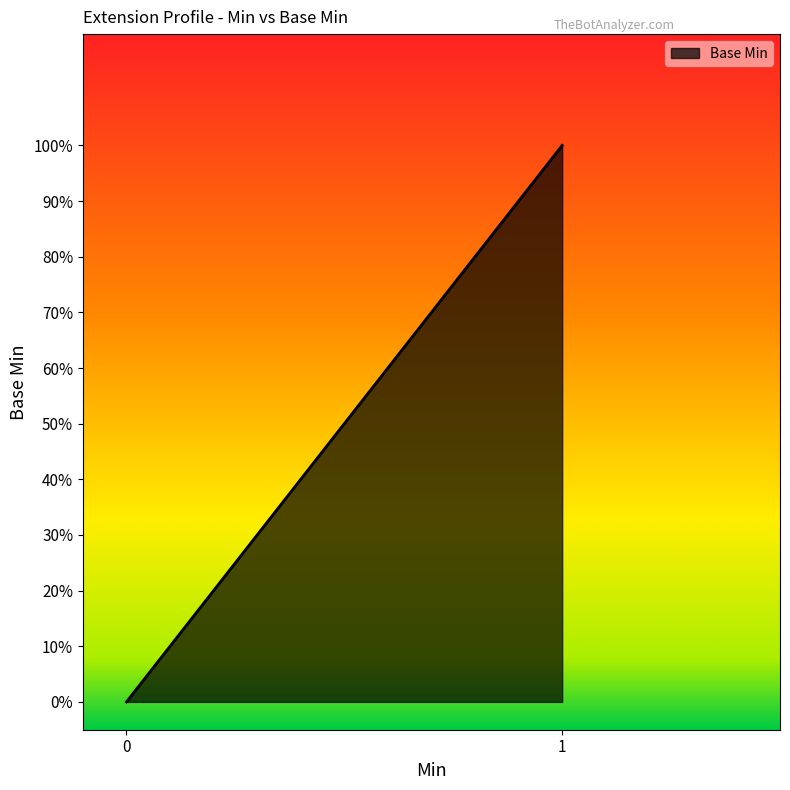

True or false: the data shows 0 at Extension.extension.

True